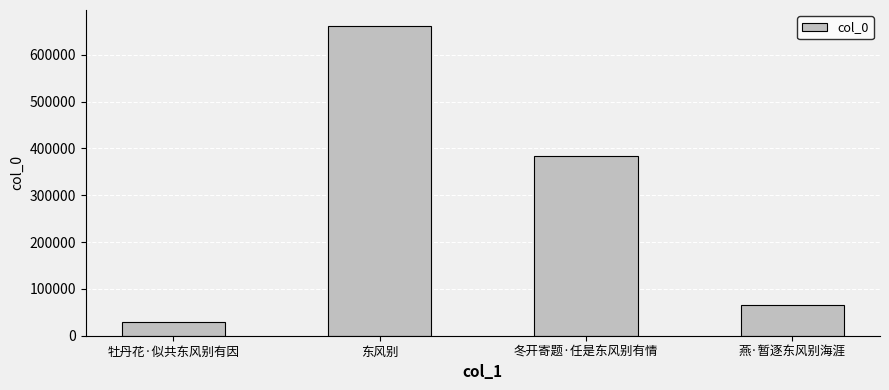

Approximately how many times larger is the value at 冬开寄题·任是东风别有情 compared to 东风别?

0.6